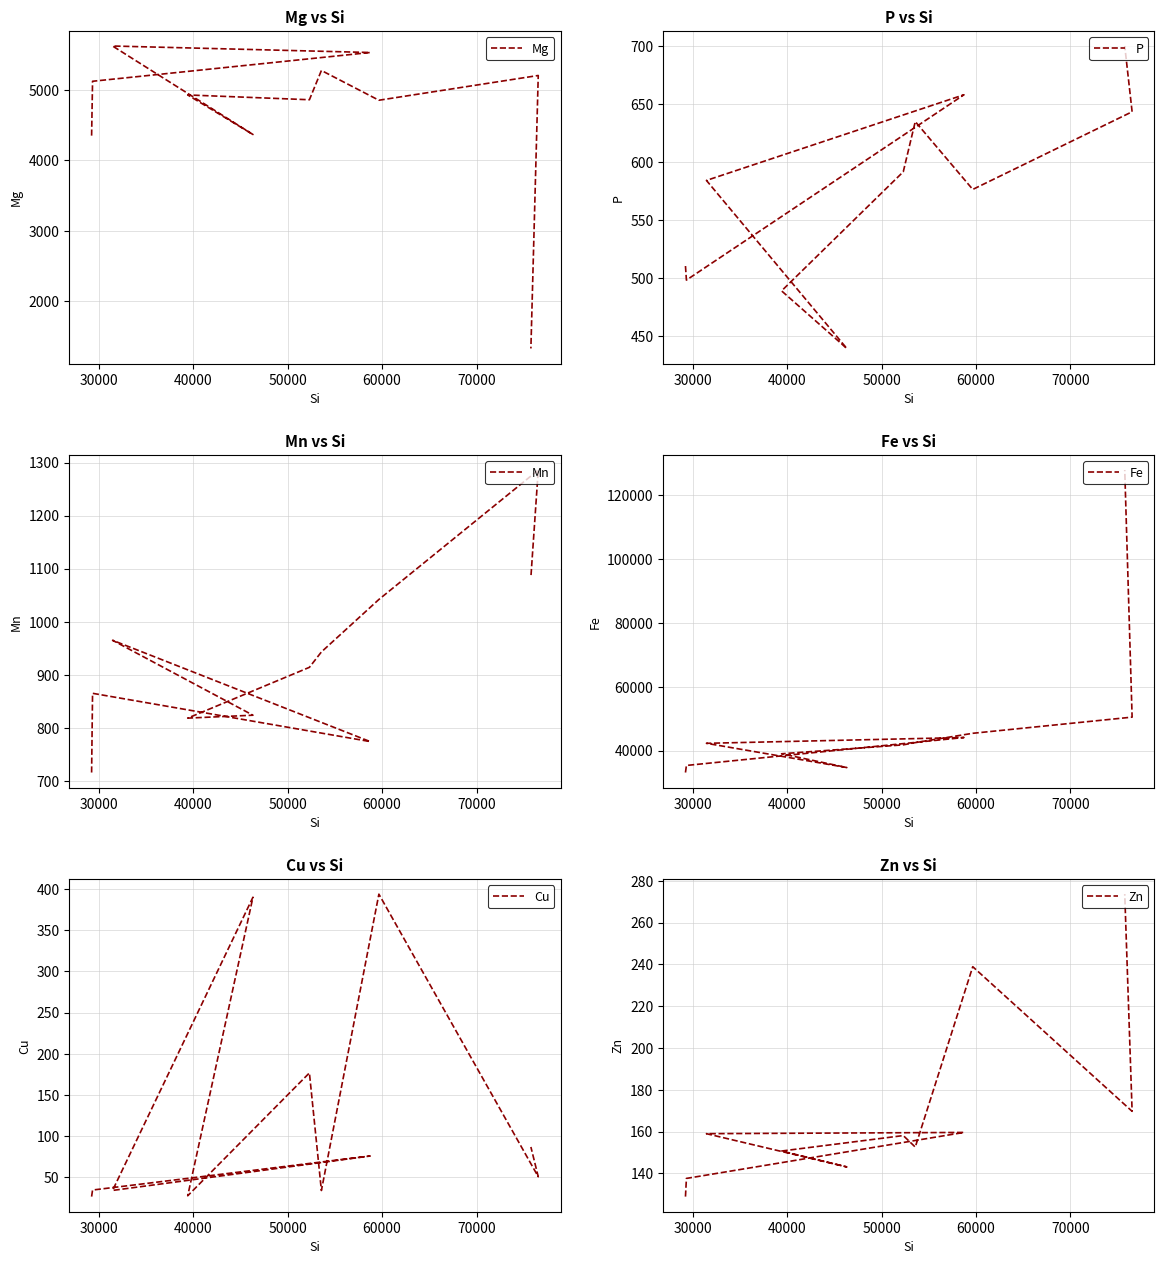

Is it true that P equals 1048.1 at 10?

False